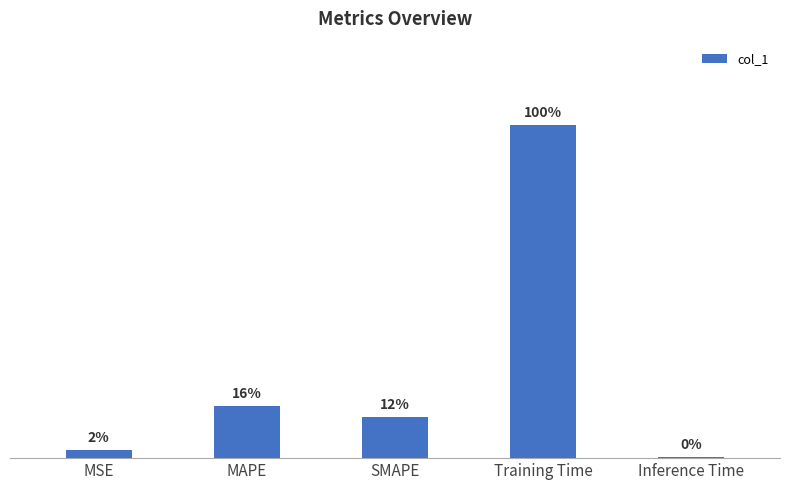

Rank the categories by value from lowest to highest.

Inference Time, MSE, SMAPE, MAPE, Training Time